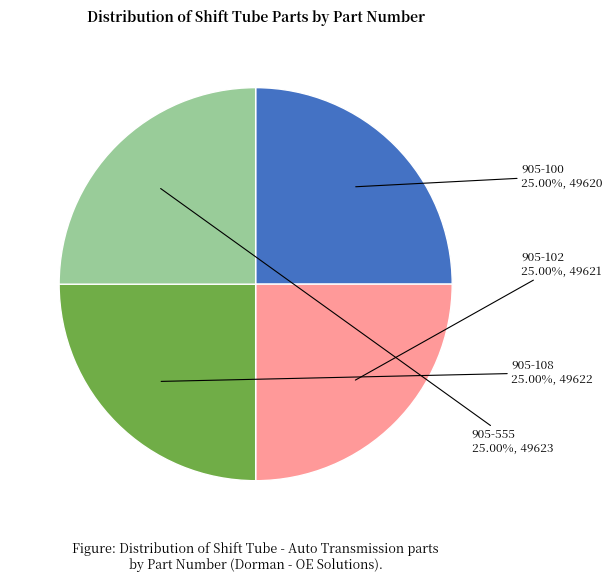

Is there any slice that represents more than half of the pie?

No